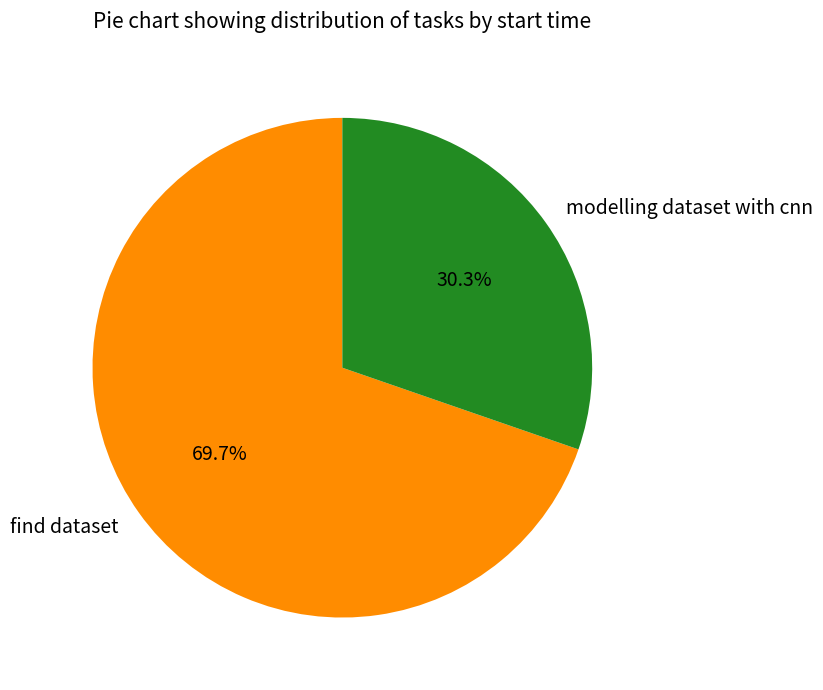

How much of the chart is everything except find dataset?

30.3%